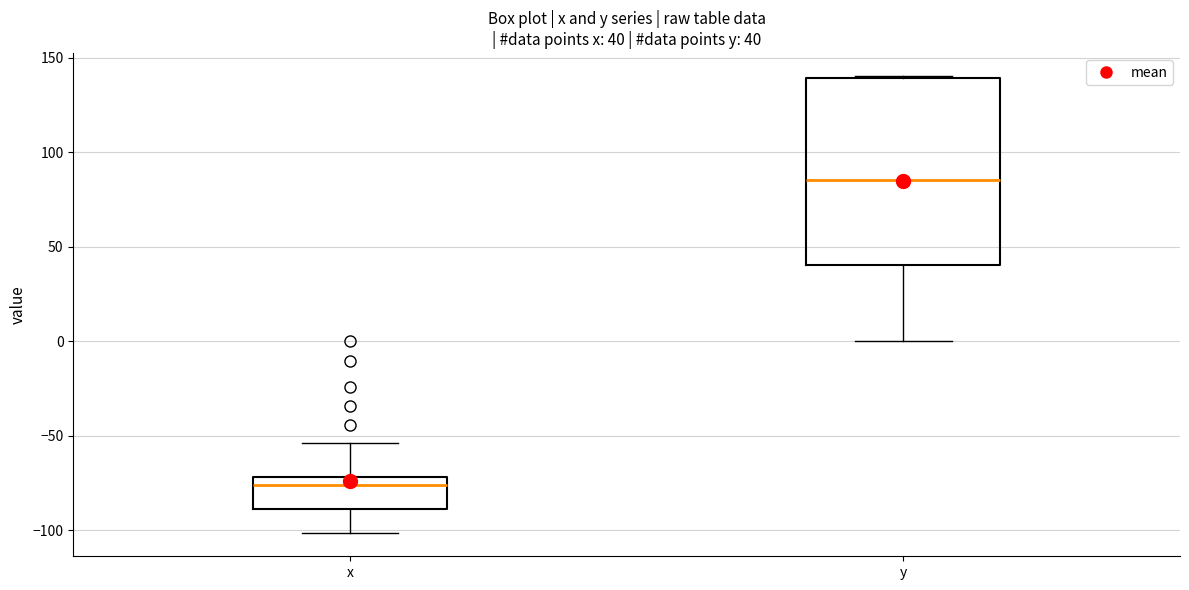

Which box is the tallest, from its lower edge to its upper edge?

y